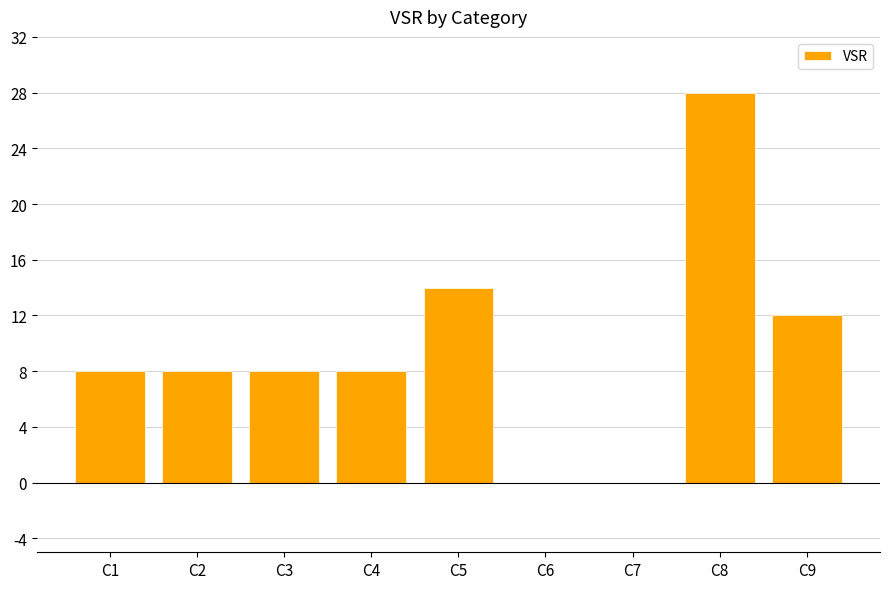

Reading left to right, transcribe all the data shown in this chart.

C1=8	C2=8	C3=8	C4=8	C5=14	C6=0	C7=0	C8=28	C9=12